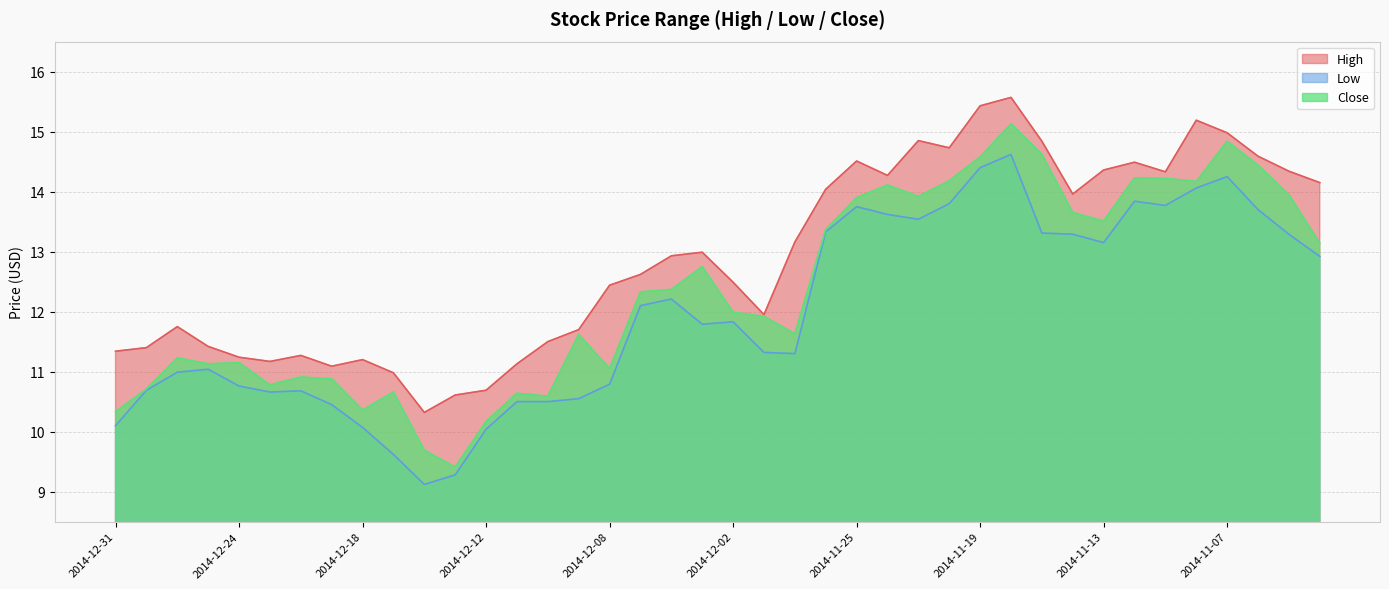

Rank the series by their maximum value, from lowest to highest.

Low, Close, High